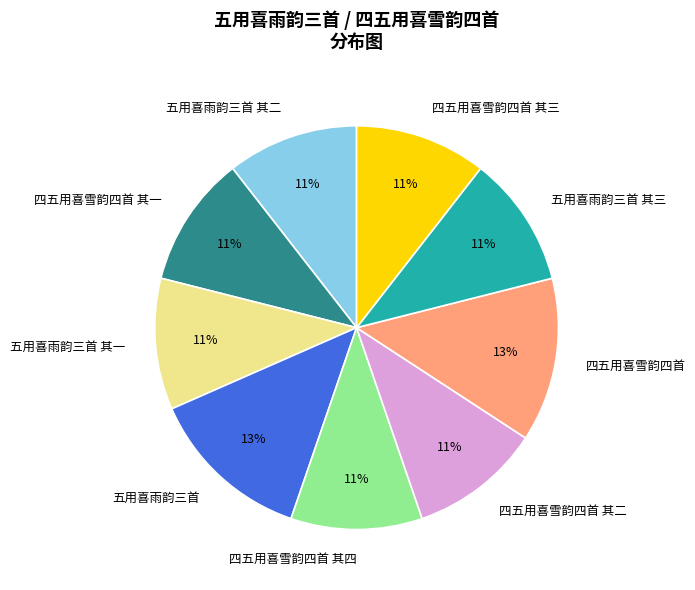

To the nearest percent, what is the combined percentage of 五用喜雨韵三首 其三 and 五用喜雨韵三首 其一?

21%